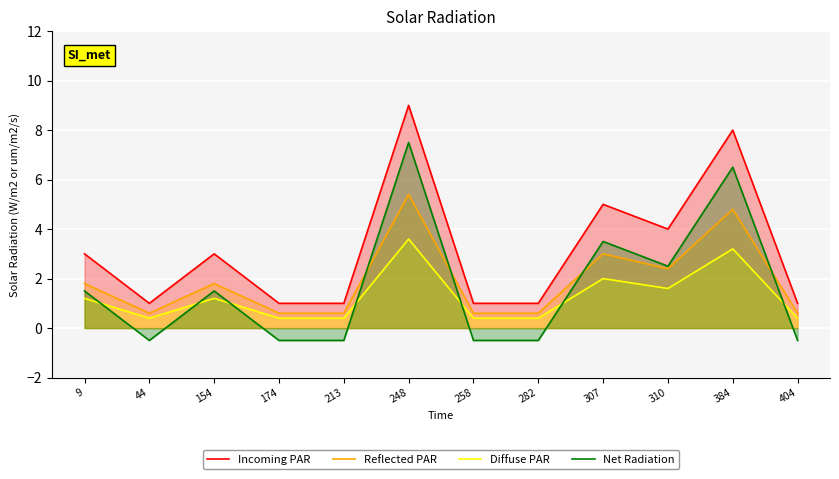

What is the value of the Reflected PAR point at the 4th from the left?

0.6